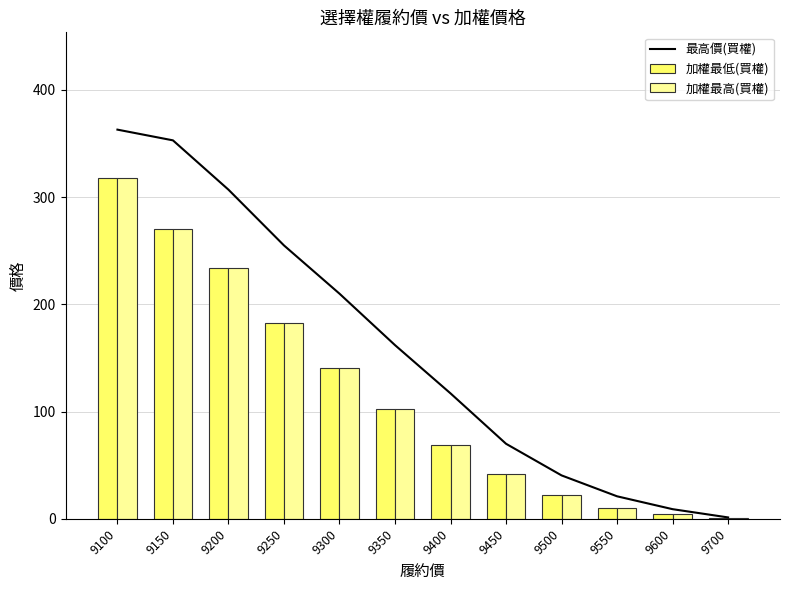

What is the smallest value displayed?

0.7